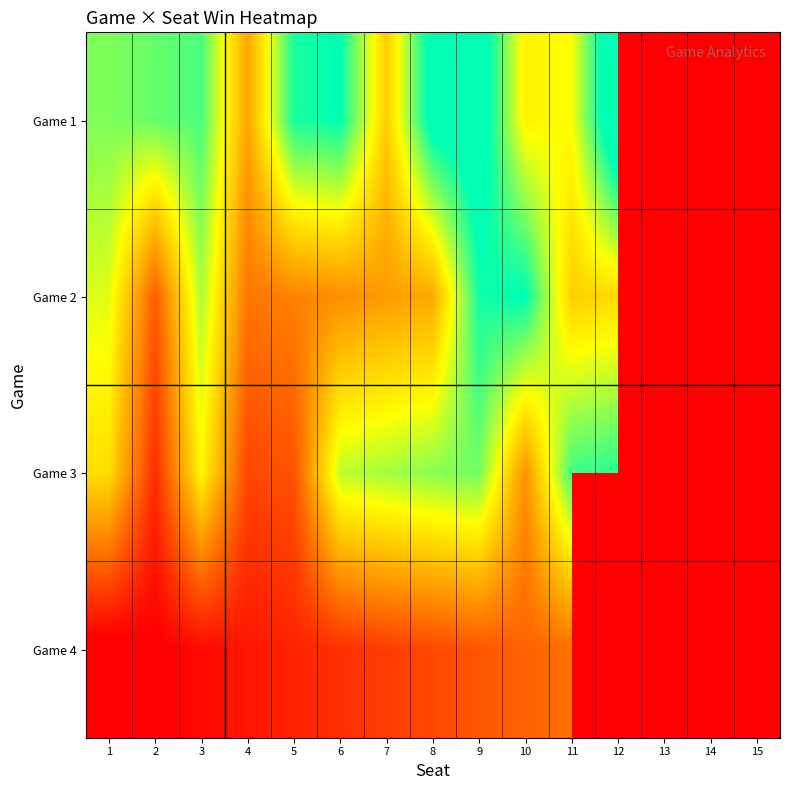

Which category has the highest value in the Game 1 series?

12